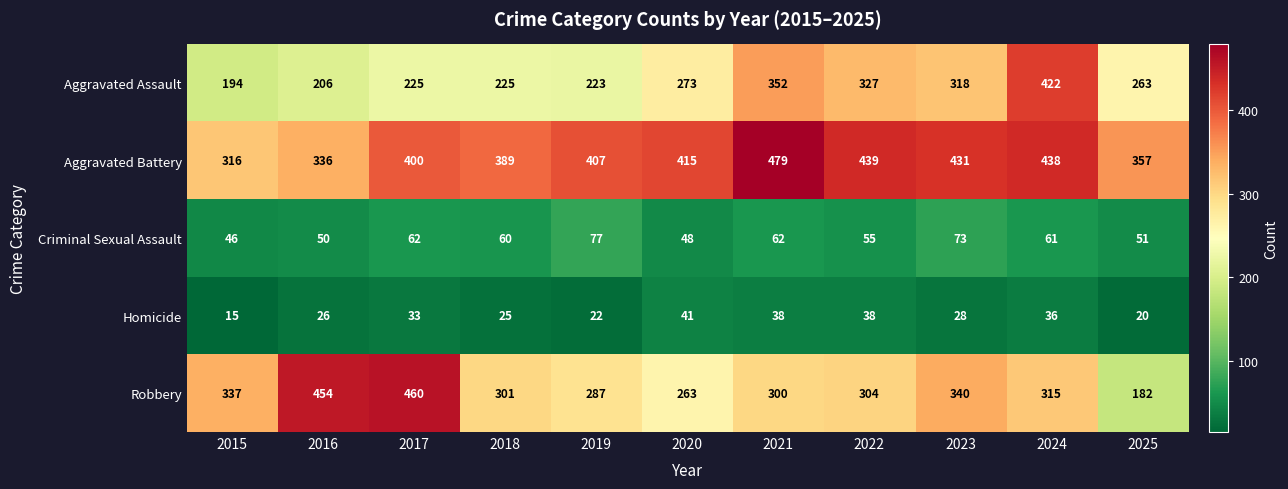

What is the total value across all series at 2015?

908